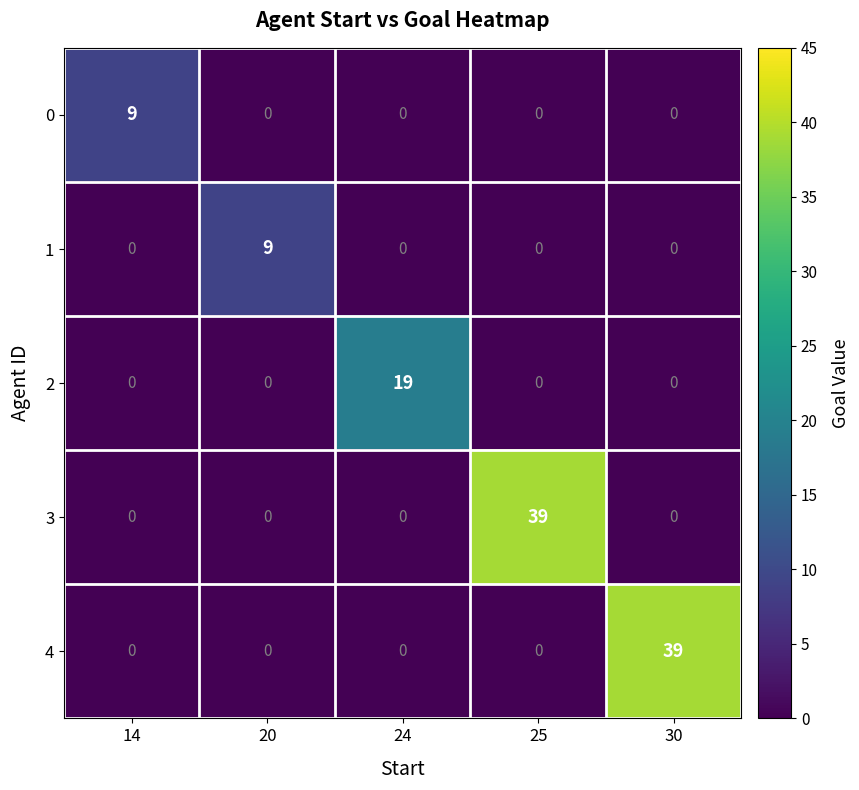

What is the difference between the highest and lowest values at 30?

39